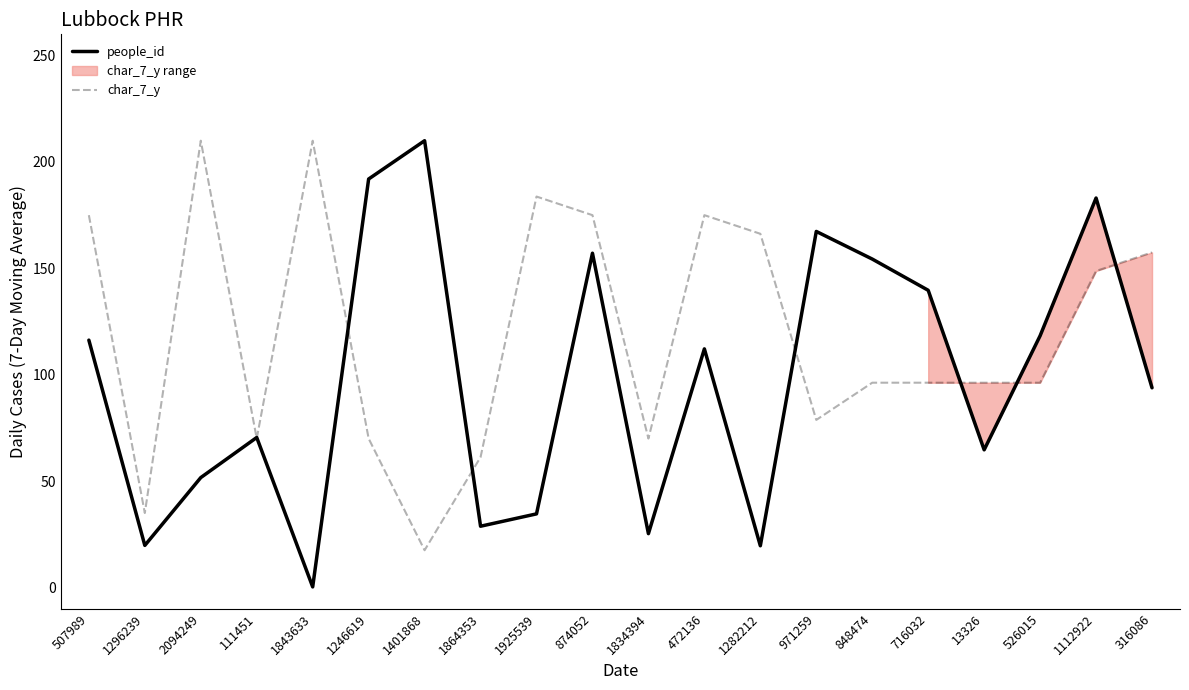

Which category has the highest value in the people_id series?

1401868